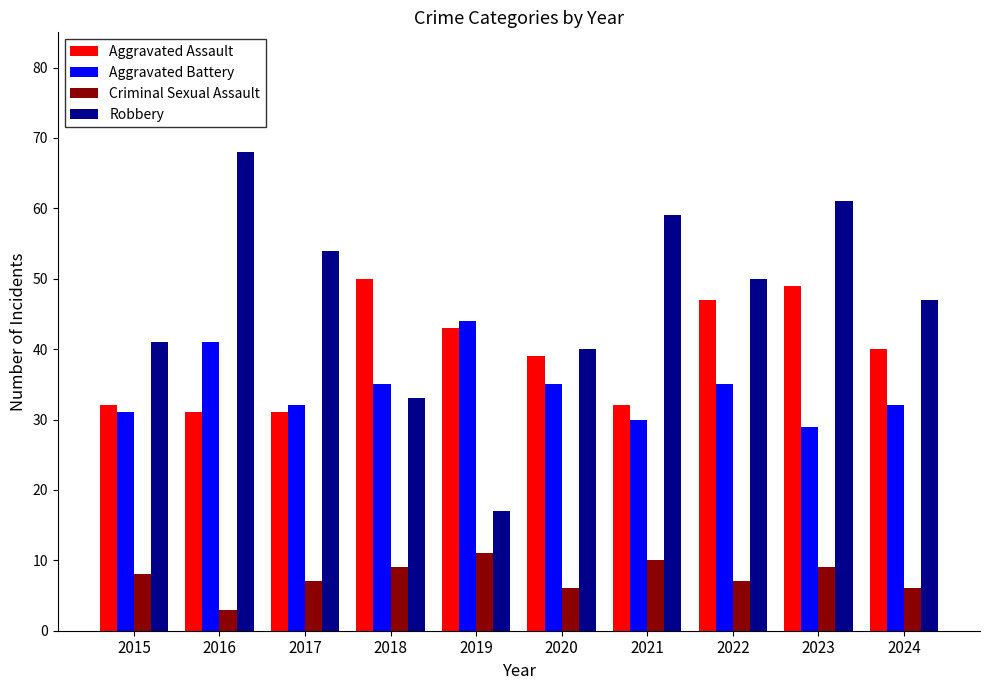

What are all the series names shown in the legend?

Aggravated Assault, Aggravated Battery, Criminal Sexual Assault, Robbery